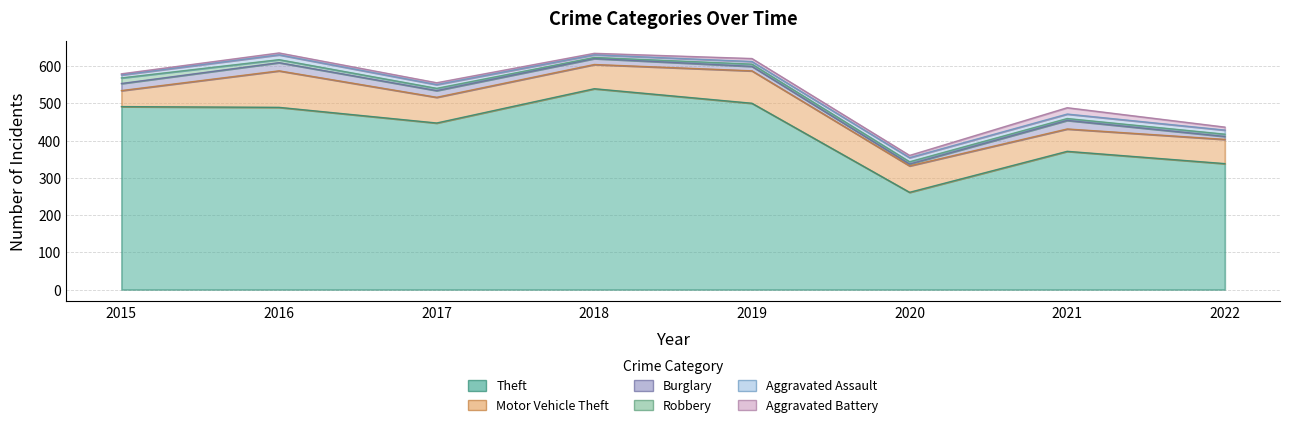

What is the difference between the second highest and second lowest values in the Robbery series?

3